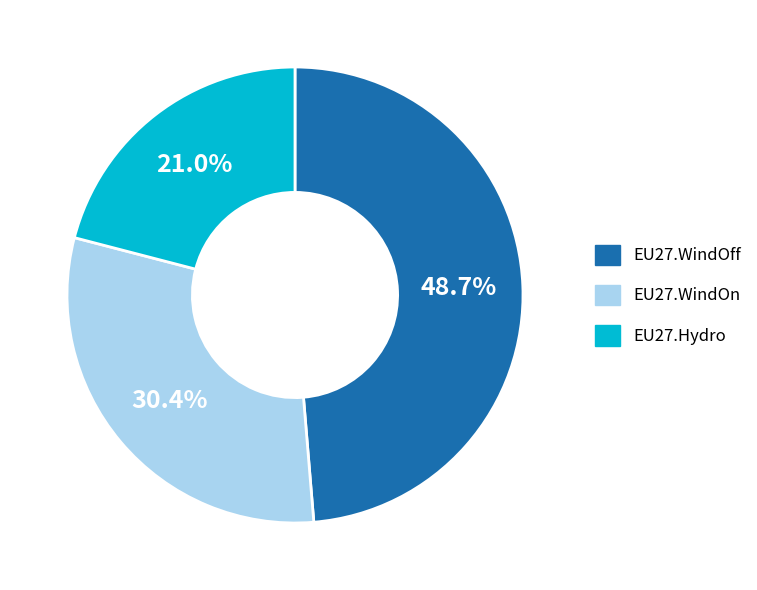

Count the number of slices in the pie.

3